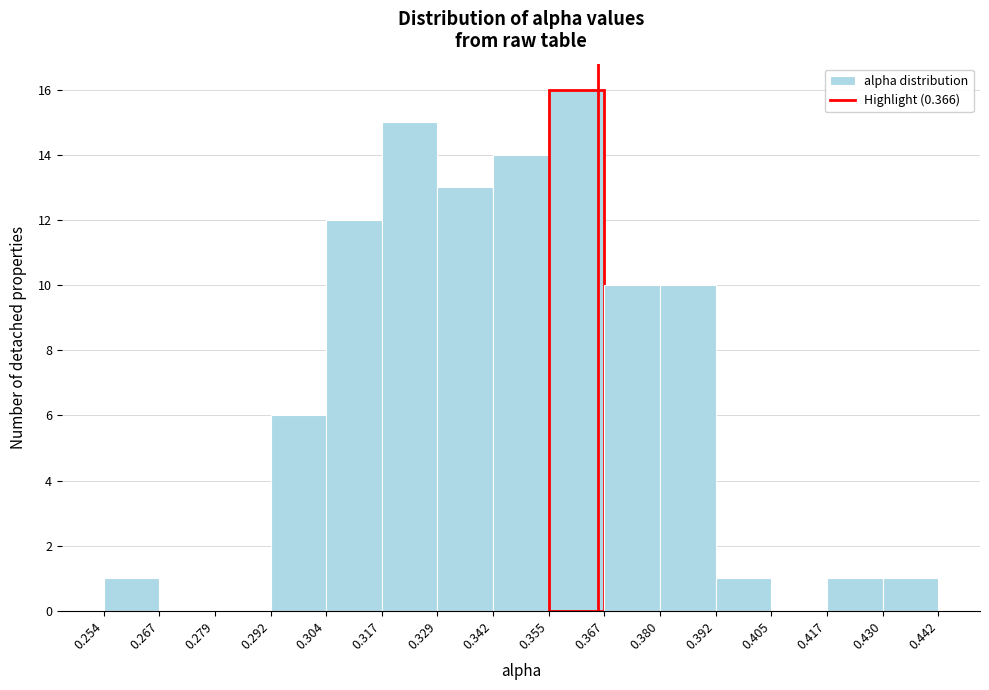

What is the height of the bar covering 0.254 to 0.267 on the x-axis? The values are not printed on the chart, so give them approximately, as read against the axis.

1